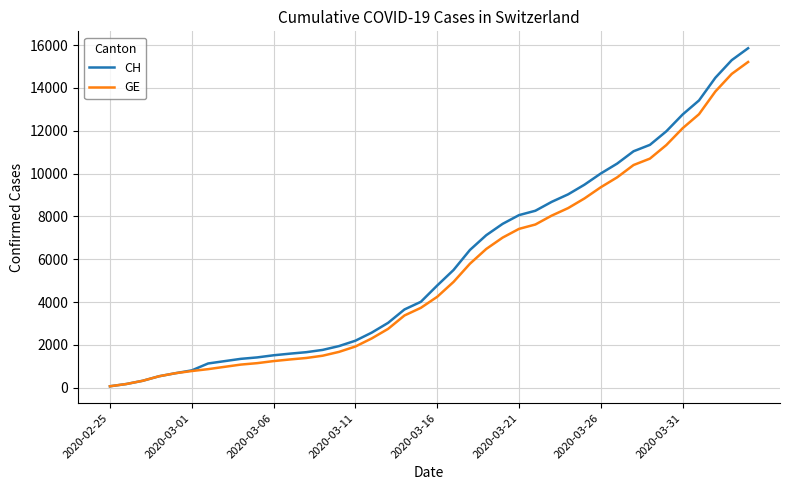

What is the maximum value shown in the chart?

15850